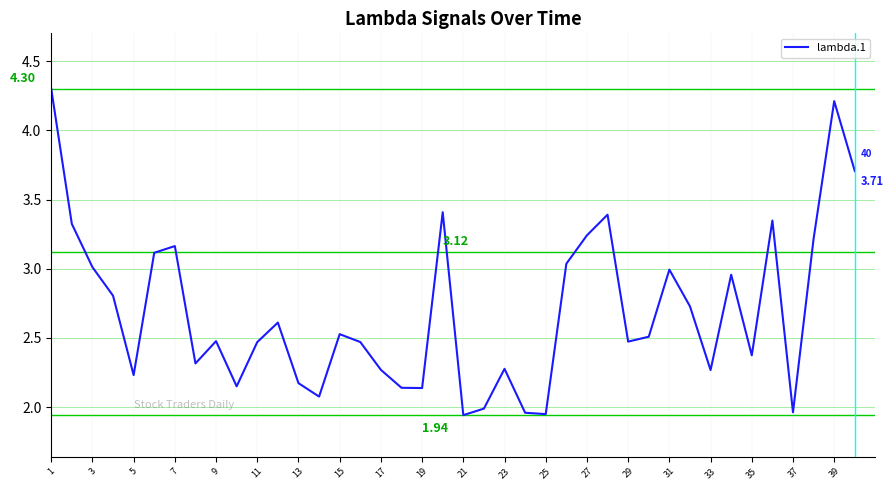

Is this an area chart (filled region under the line)?

No